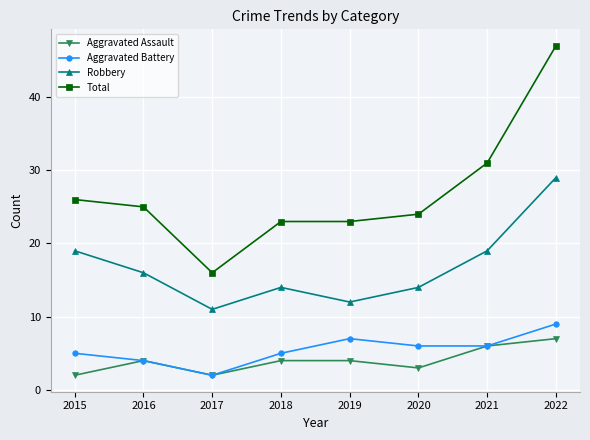

True or false: Aggravated Assault and Total cross at least once.

False